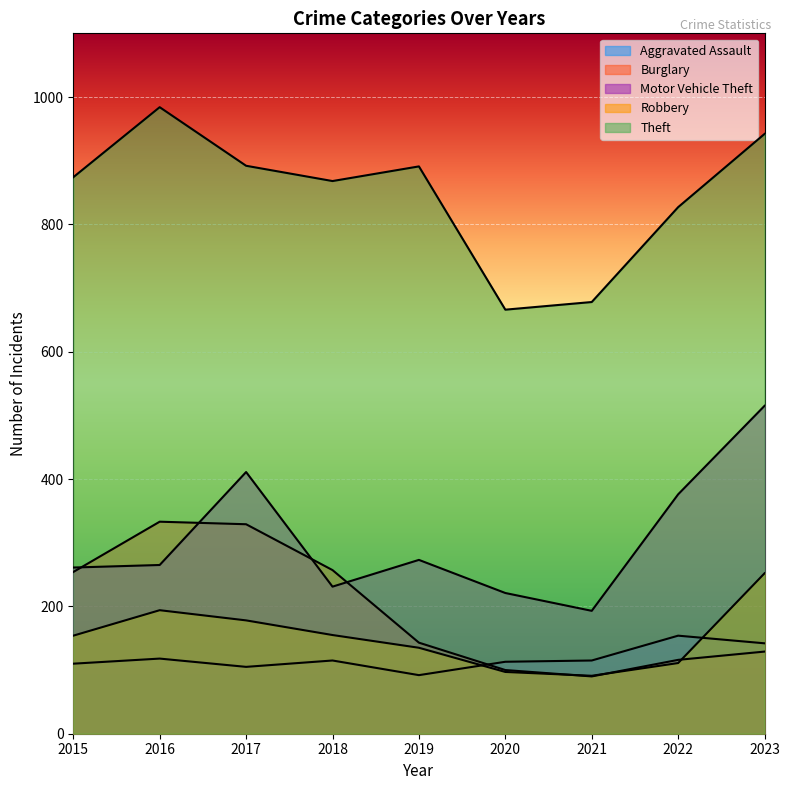

List the labels in order of Aggravated Assault value, smallest first.

2019, 2017, 2015, 2020, 2018, 2021, 2016, 2023, 2022